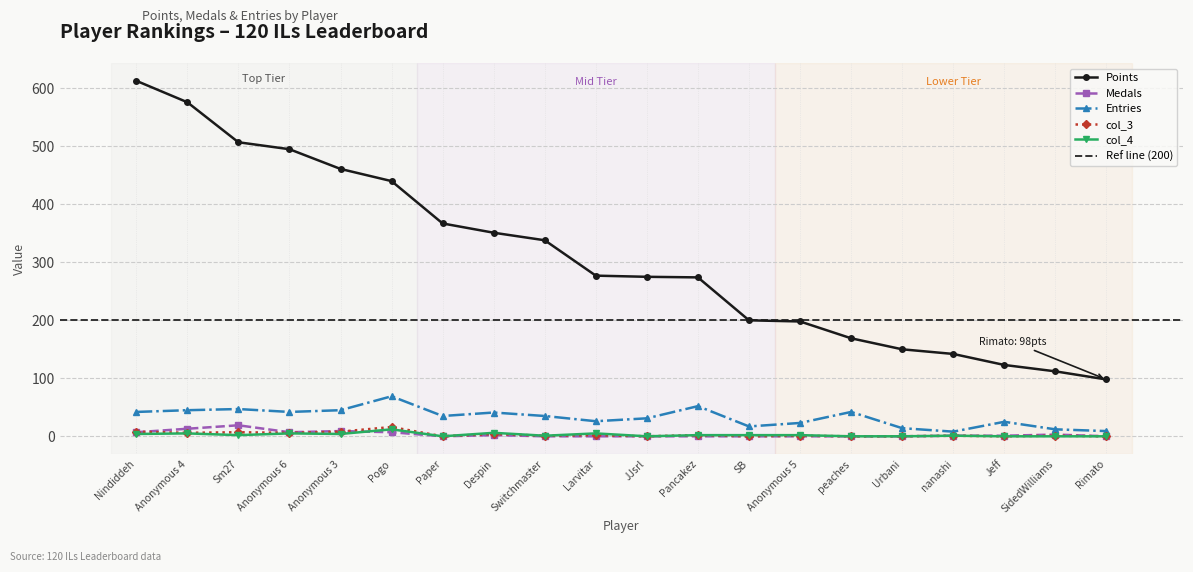

What is the label of the 10th point from the right?

JJsrl